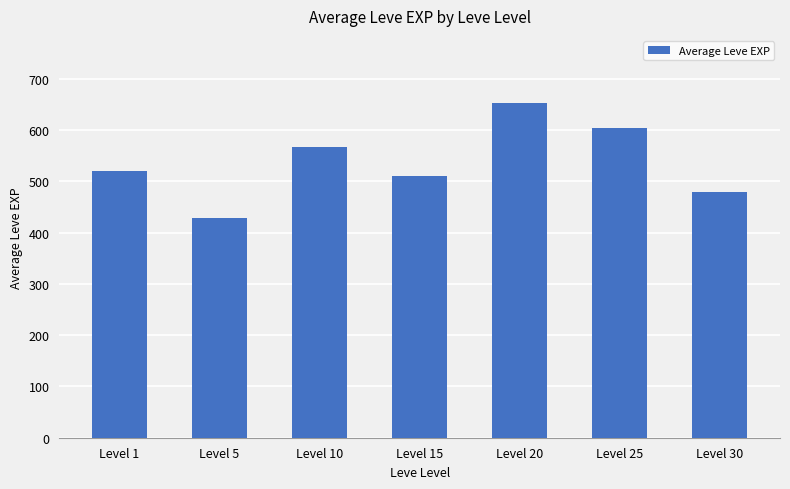

The value at Level 30 is 699.0. True or false?

False